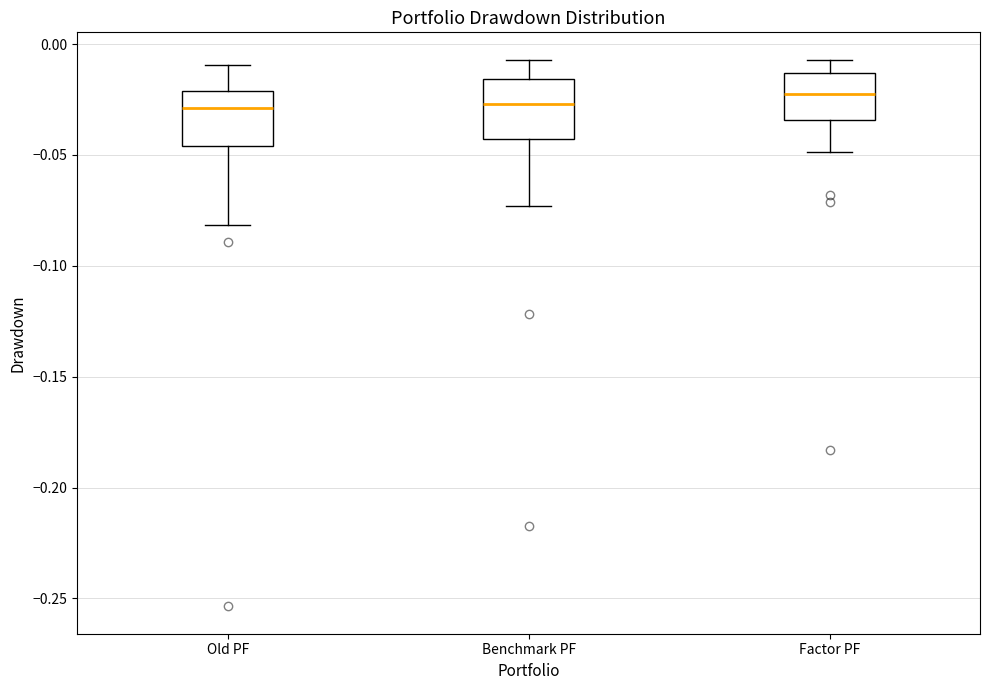

Reading left to right, transcribe this box plot: for each box, give where its median line is, the range the box spans, and where its two whiskers end, as read against the y-axis. The values are not printed on the chart, so give them approximately, as read against the axis.

Old PF: median -0.030, box -0.045 to -0.020, whiskers -0.080 to -0.010
Benchmark PF: median -0.025, box -0.045 to -0.015, whiskers -0.075 to -0.005
Factor PF: median -0.025, box -0.035 to -0.015, whiskers -0.050 to -0.005